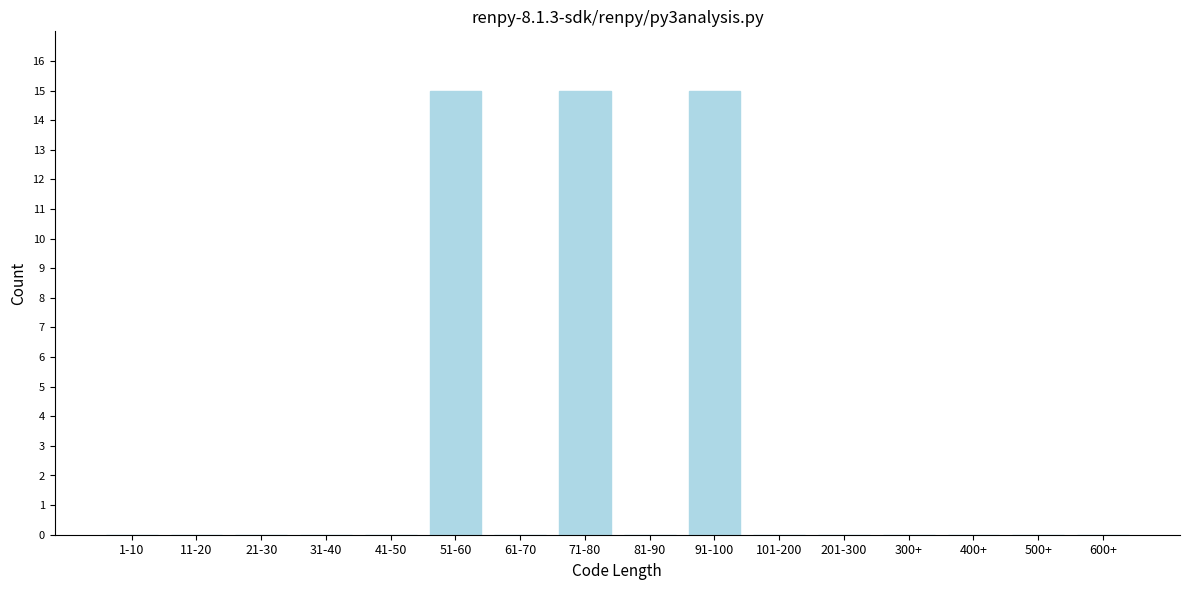

Reading left to right, extract all data points from this chart.

1-10=0	11-20=0	21-30=0	31-40=0	41-50=0	51-60=15	61-70=0	71-80=15	81-90=0	91-100=15	101-200=0	201-300=0	300+=0	400+=0	500+=0	600+=0